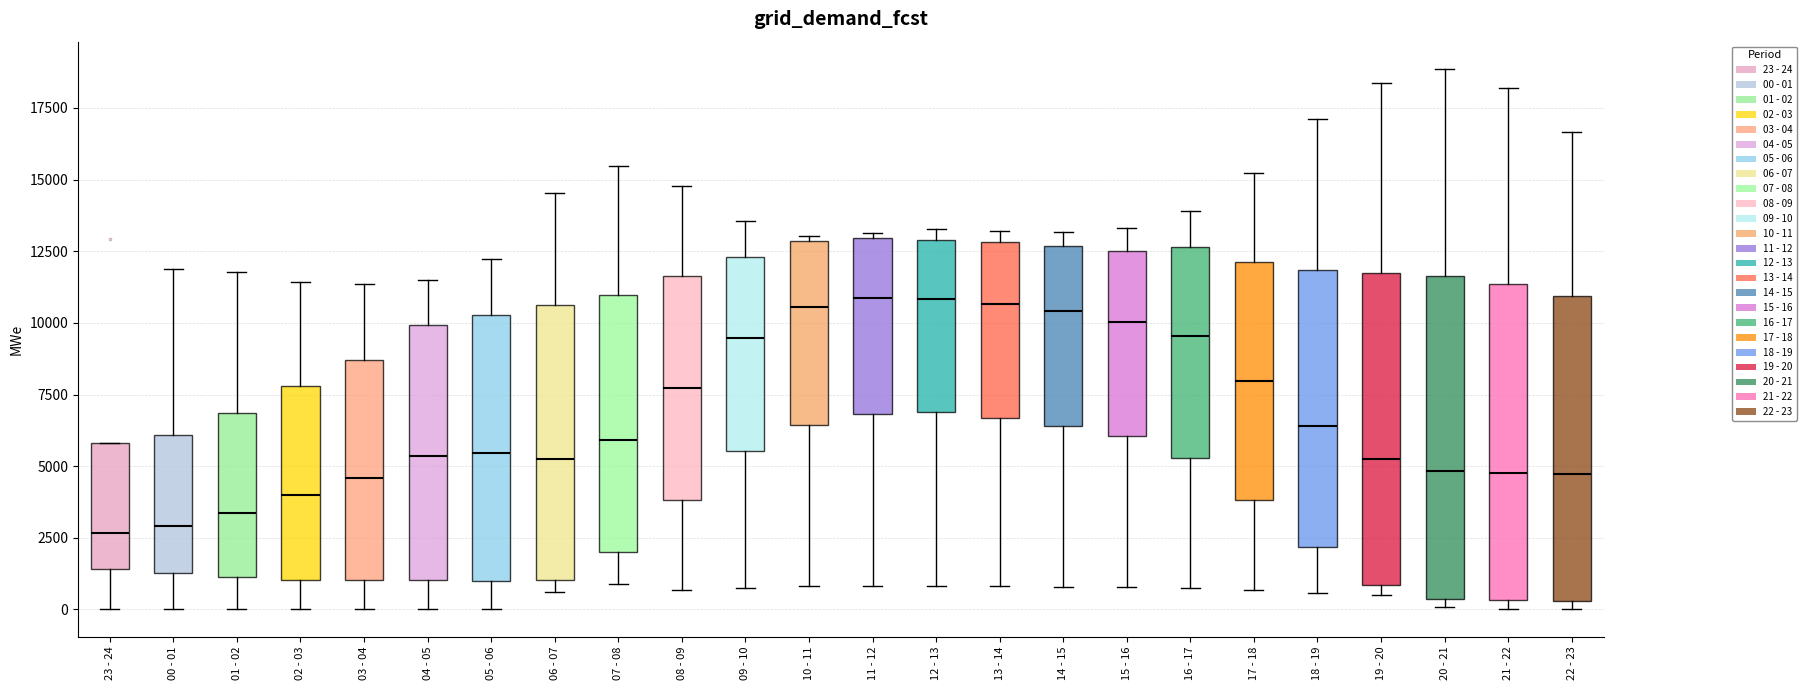

Where is the lower edge of the box for 12 - 13 on the y-axis? The values are not printed on the chart, so give them approximately, as read against the axis.

7000